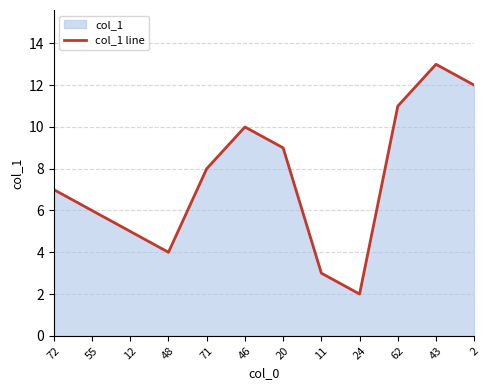

List the labels in order of value, smallest first.

24, 11, 48, 12, 55, 72, 71, 20, 46, 62, 2, 43